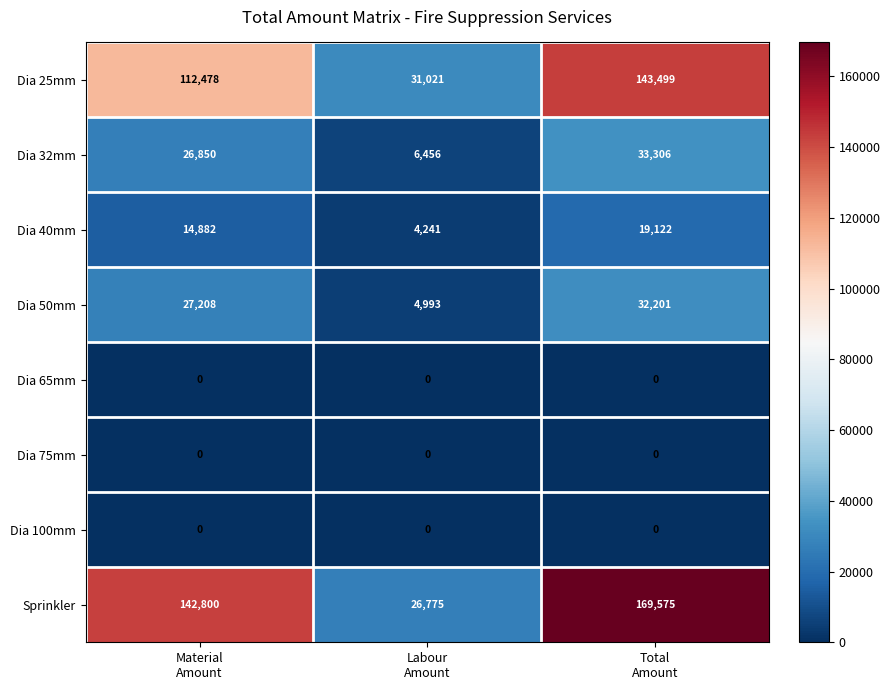

How many Sprinkler values are between 26775 and 169575?

3